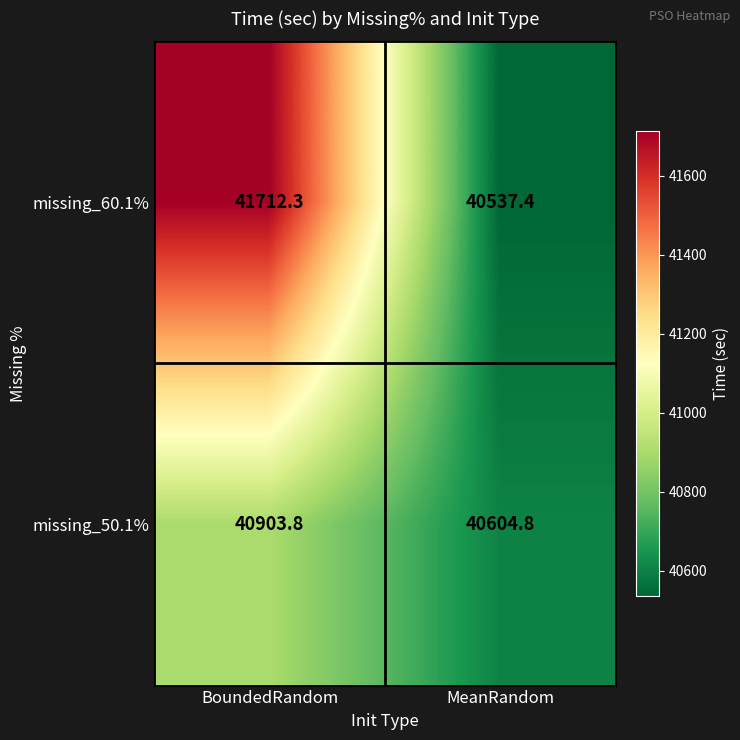

What is the difference between the maximum and minimum values in the missing_50.1% series?

299.0